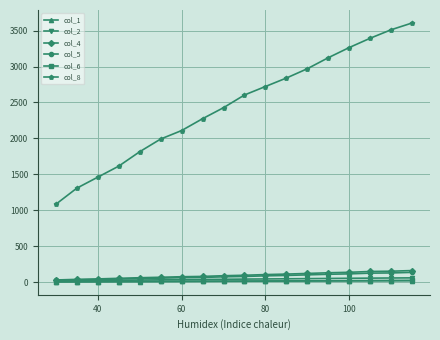

What is the minimum value for col_8?

1084.2